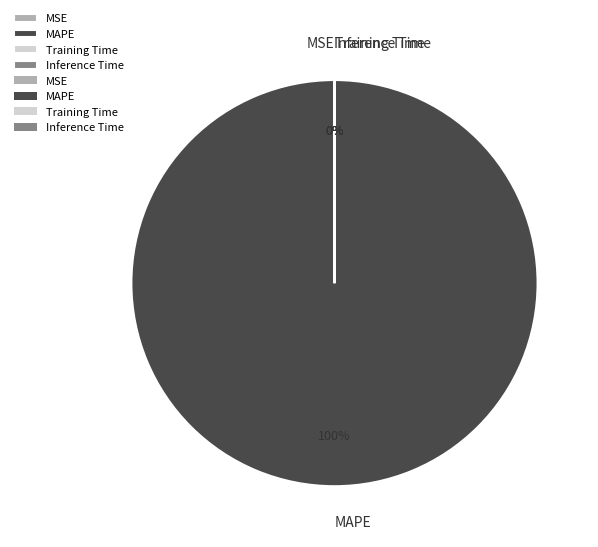

Which slice is the largest?

MAPE